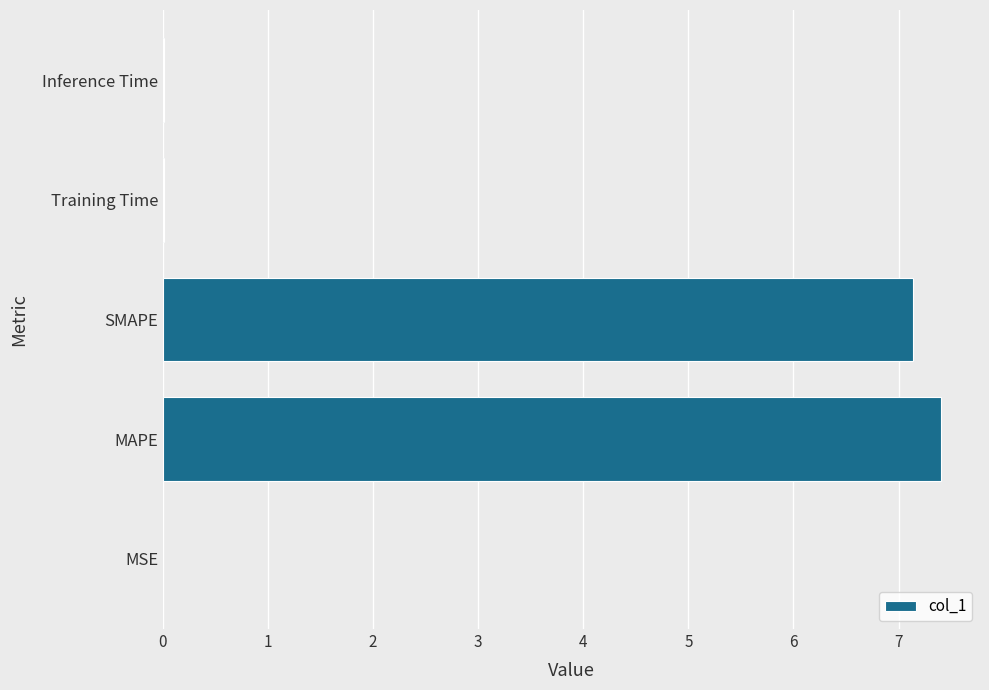

The value at Inference Time is 0.0. True or false?

True